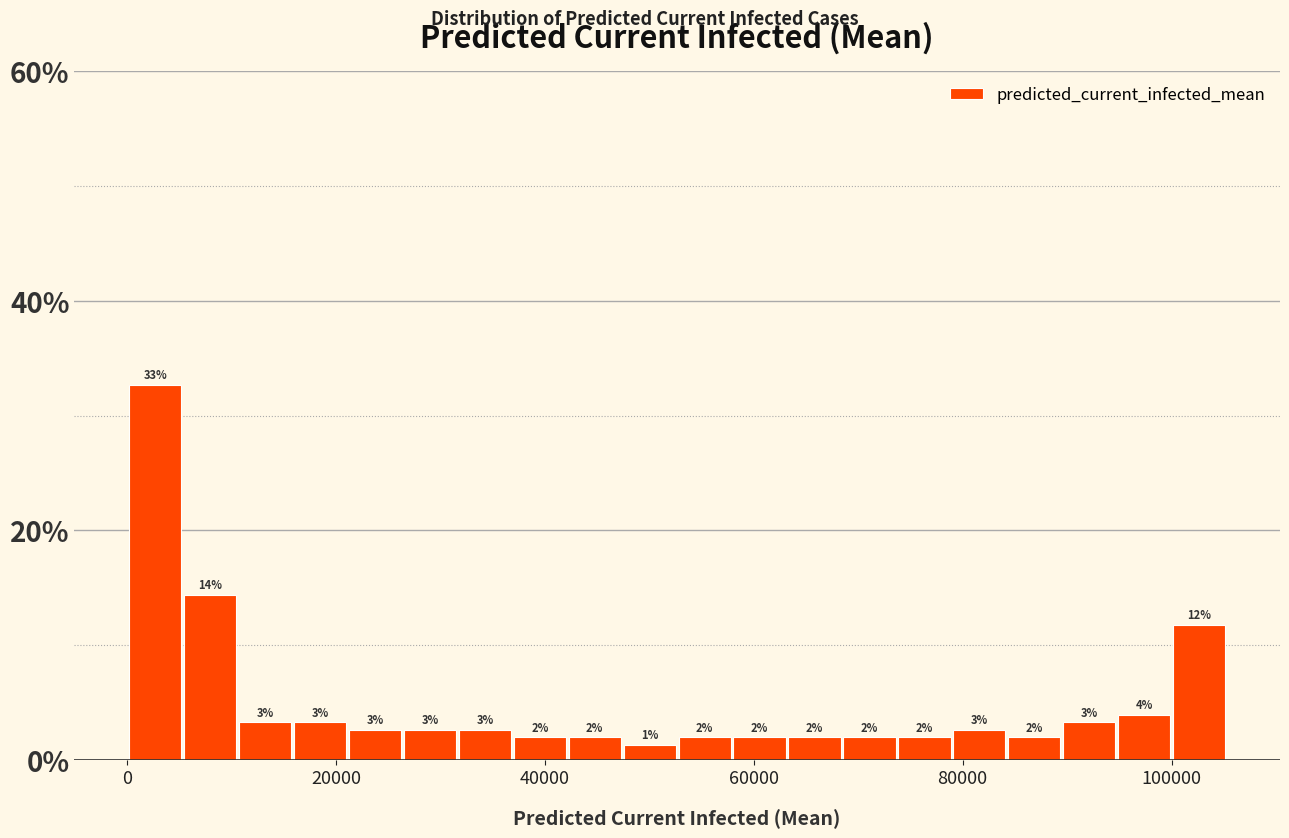

Read against the x-axis, roughly where is the centre of the tallest bar?

2000